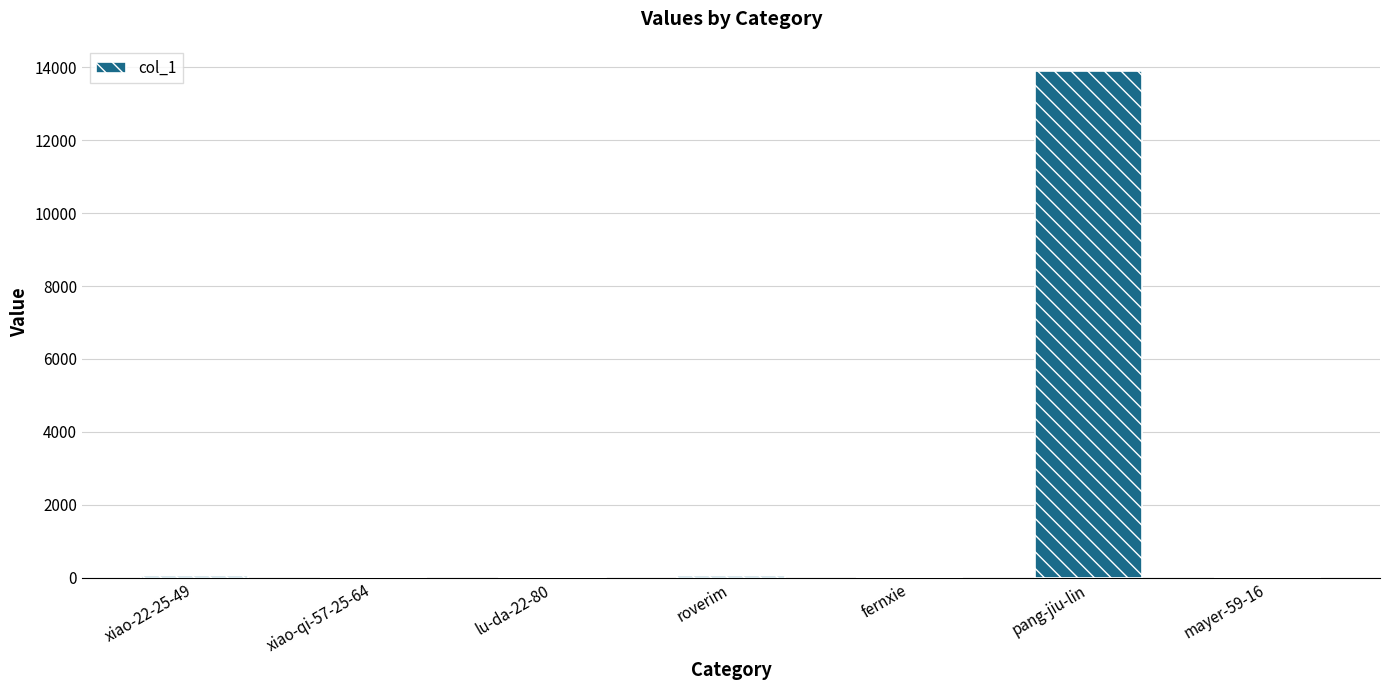

Where does the data first go above 12?

xiao-22-25-49